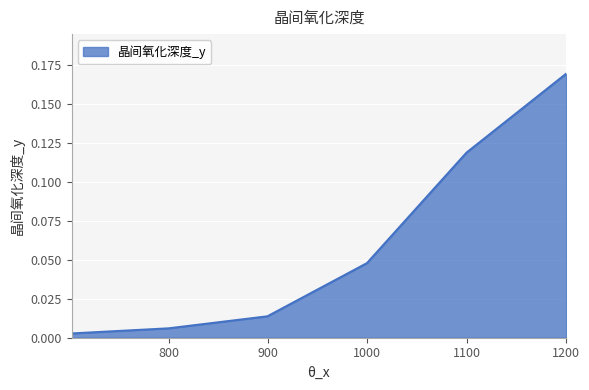

True or false: the data has more than 1 interior local peaks.

False